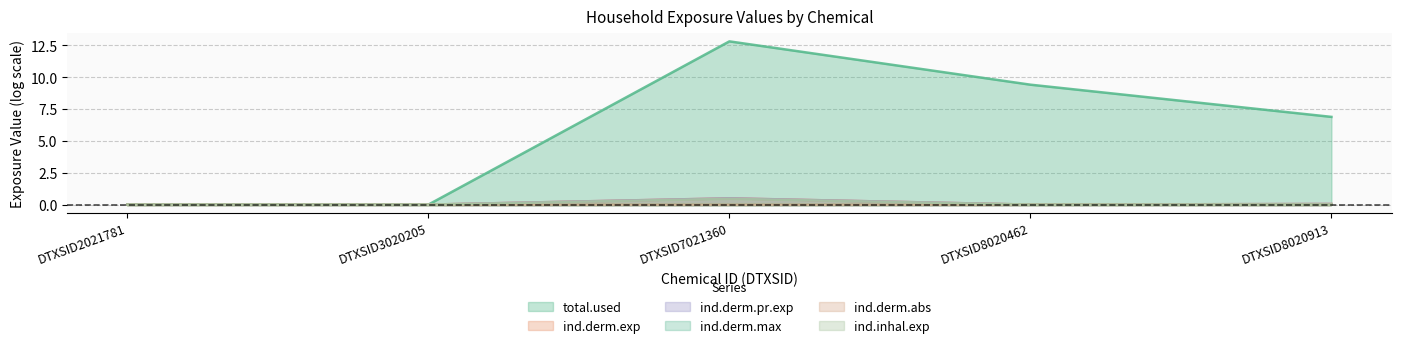

Which category has the highest value in the total.used series?

DTXSID7021360